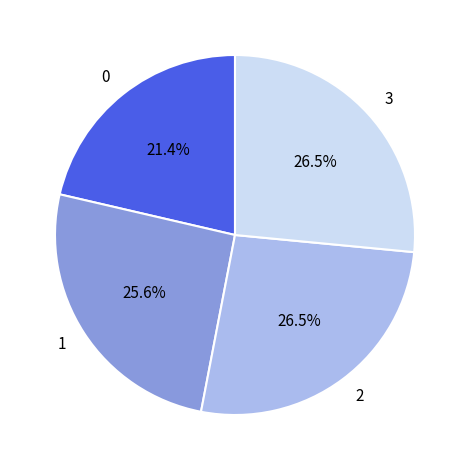

Does 3 represent more than half of the total?

No